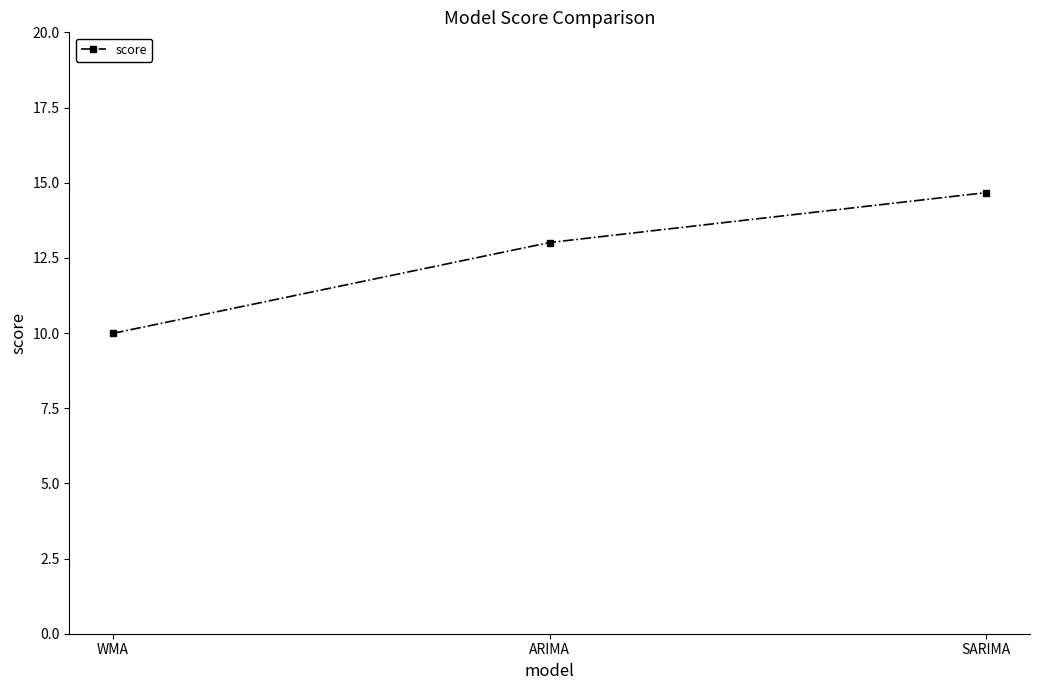

What is the minimum value shown in the chart?

10.0